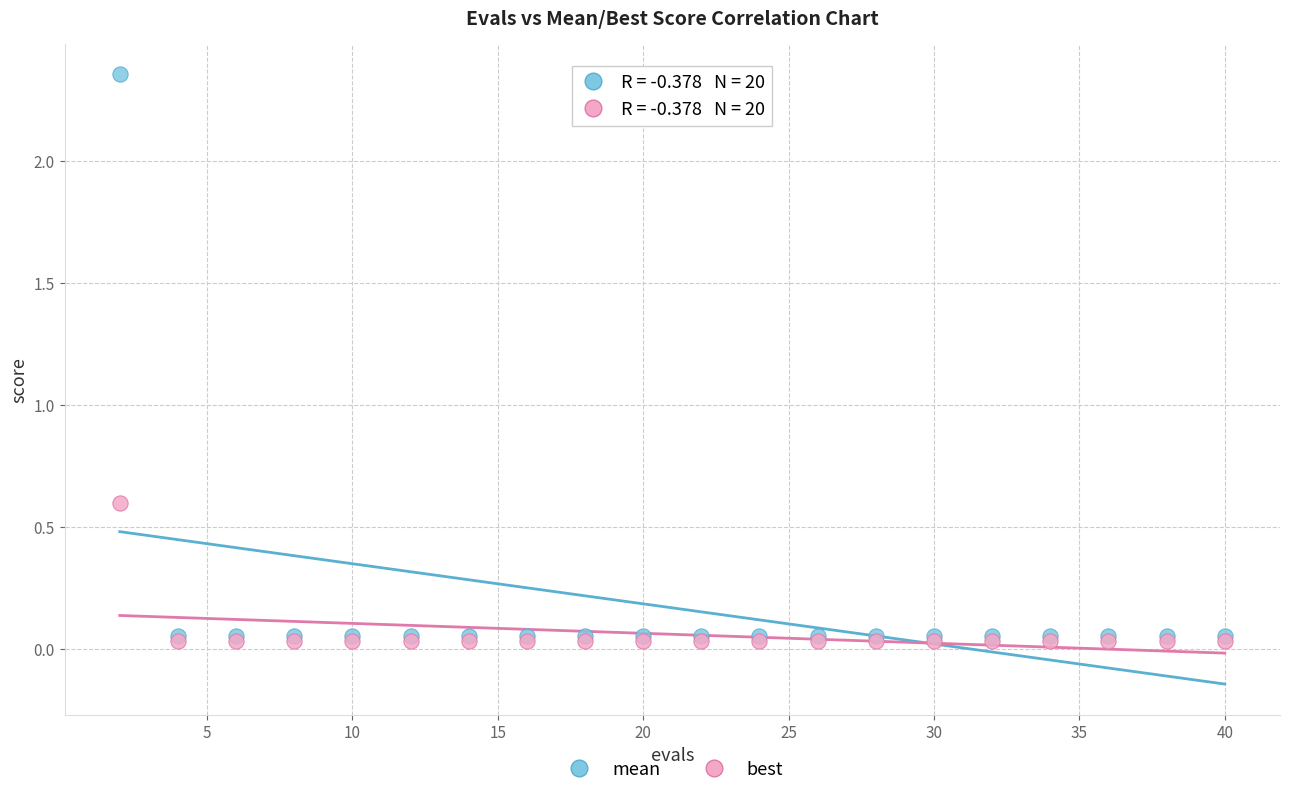

Across all series, what Y value is closest to 1?

0.6